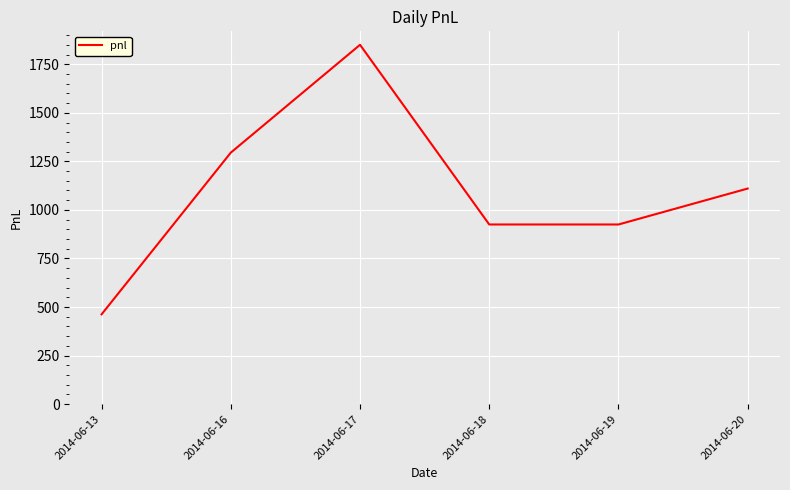

How many categories are shown in the chart?

6